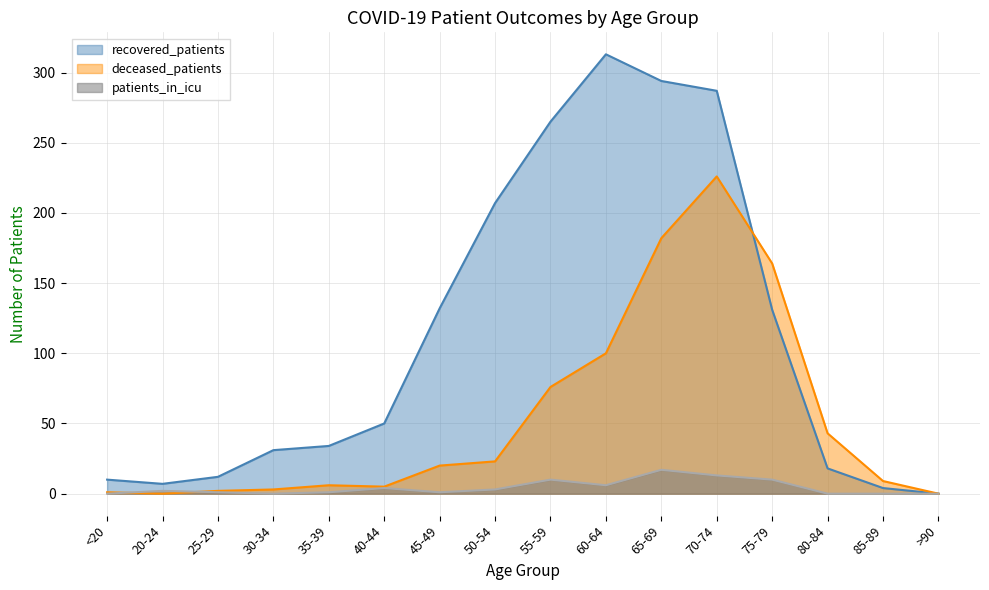

How many lines are shown in the chart?

3